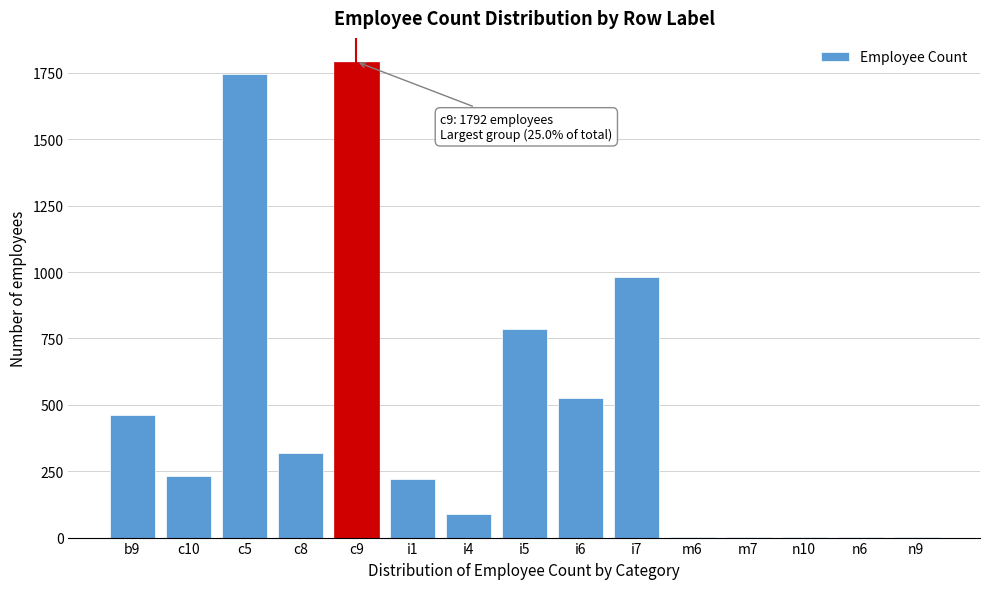

Which has a higher value, i1 or i7?

i7